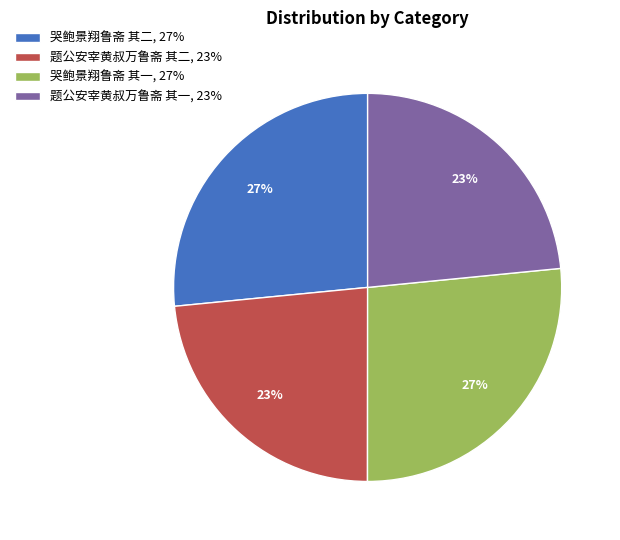

Do 哭鲍景翔鲁斋 其一, 27% and 哭鲍景翔鲁斋 其二, 27% together represent more than half of the pie?

Yes